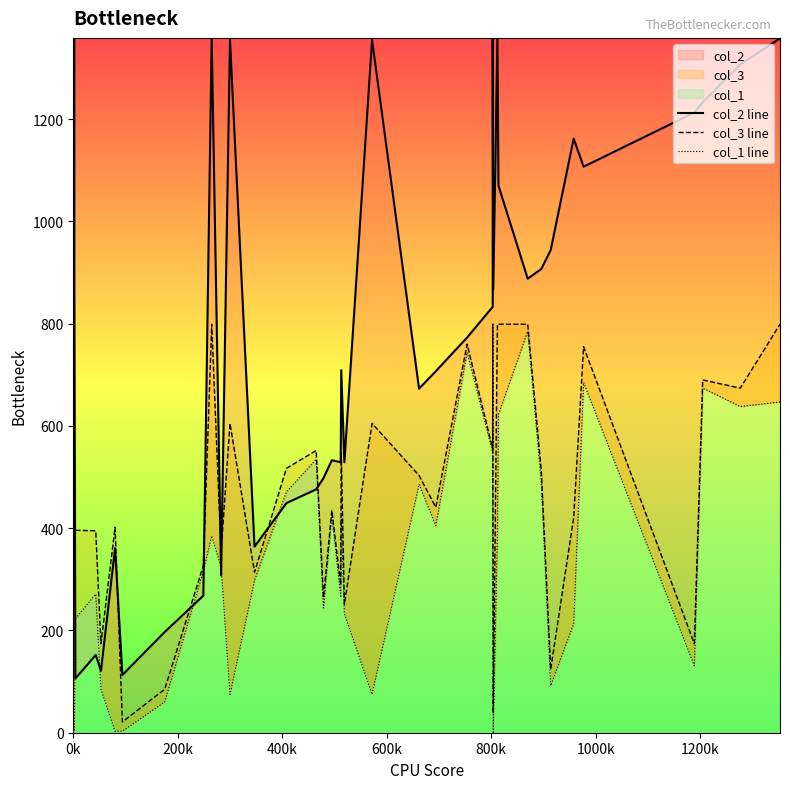

Is the value of col_3 line at 35 greater than the value of col_1 line at 37?

Yes